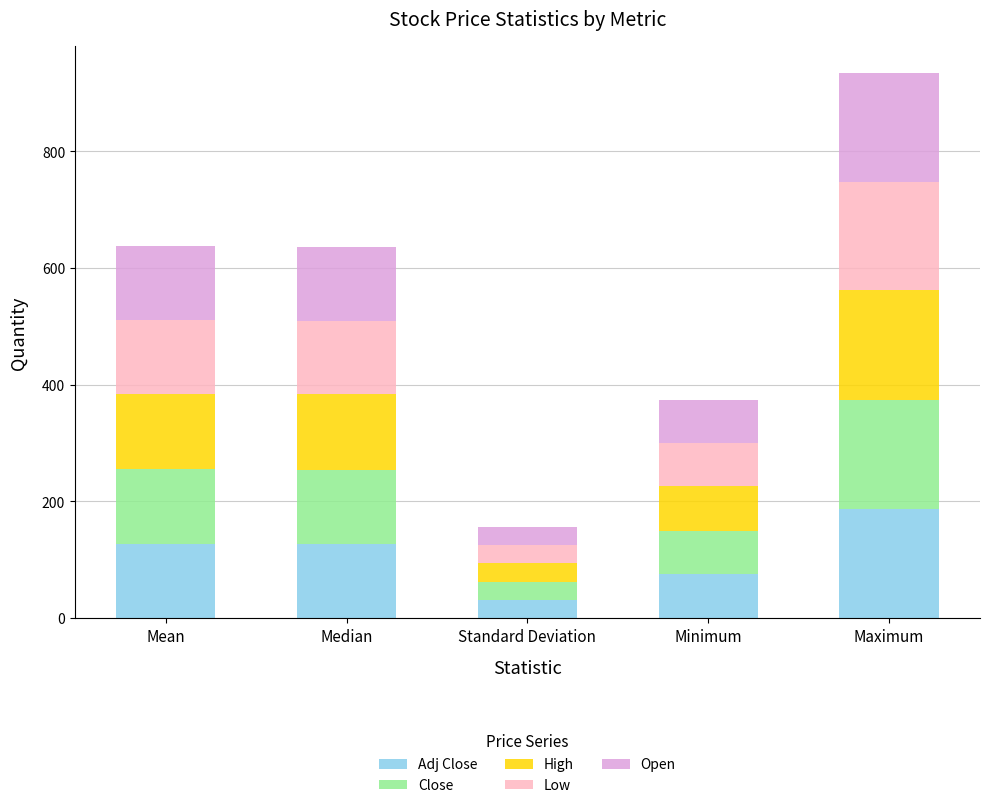

What is the total value across all series at Median?

636.0